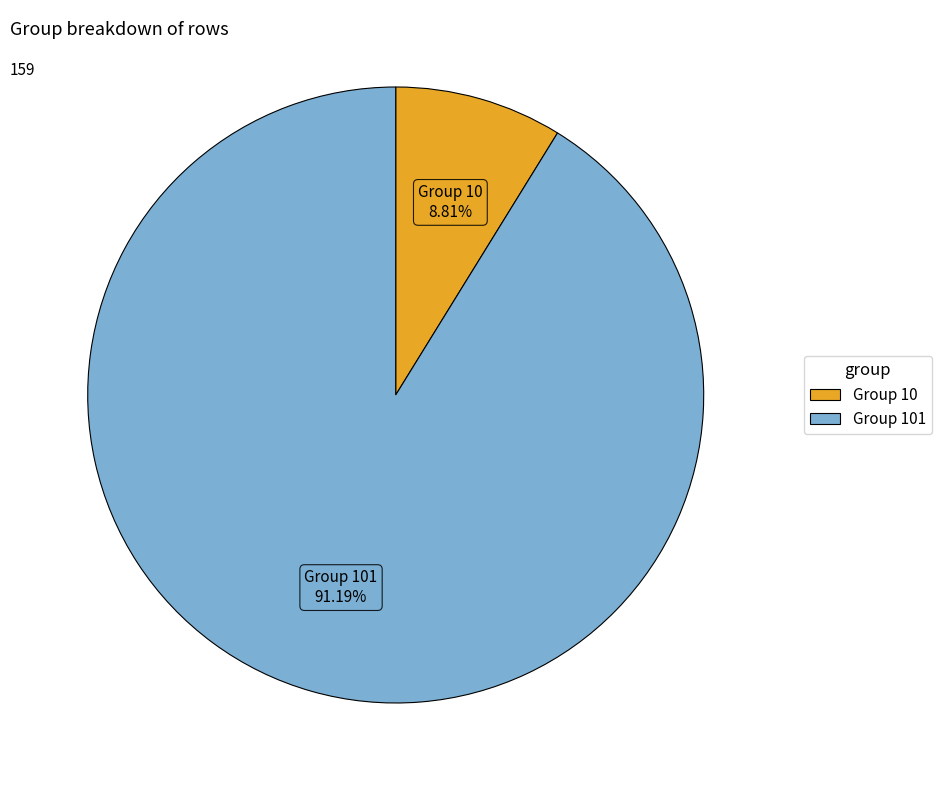

Is there a majority slice in this chart?

Yes